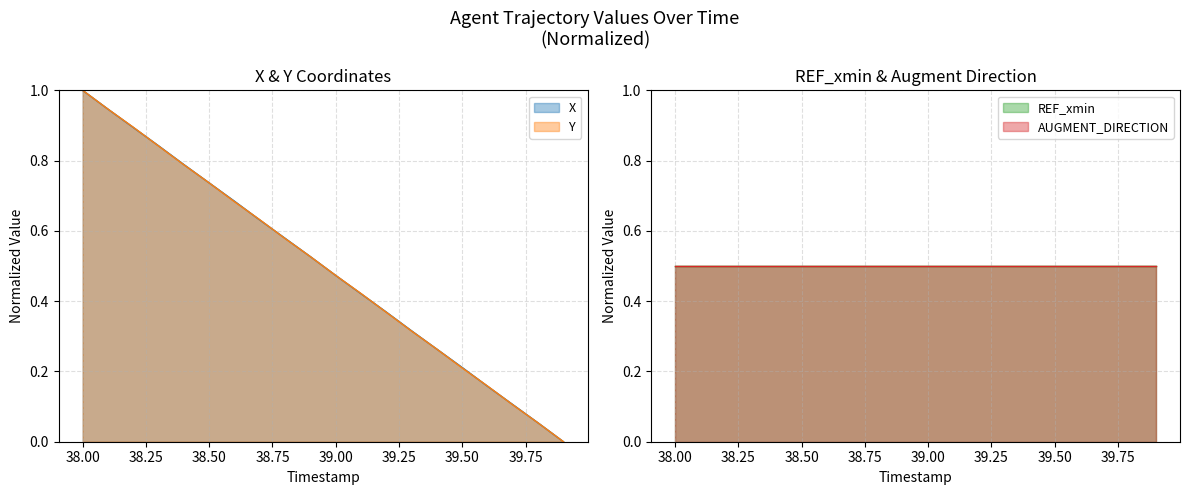

What is the label of the 2nd point from the left?

38.1